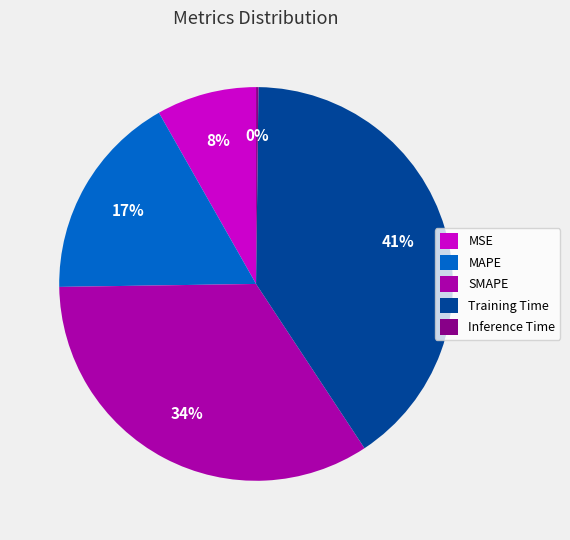

To the nearest percent, what percentage of the pie is MAPE?

17%